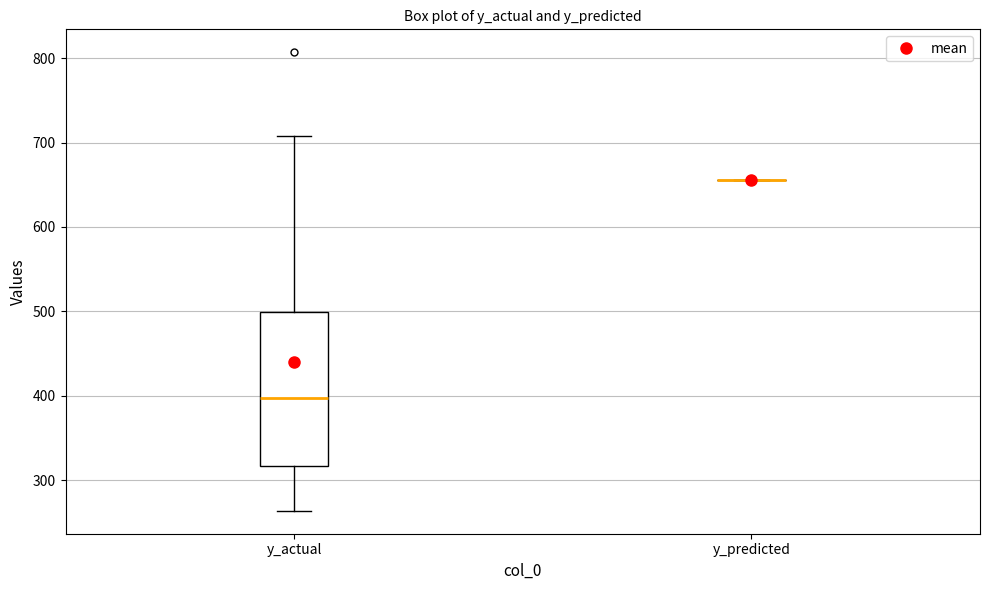

Reading left to right, read every box against the y-axis: the position of its median line, the range the box covers, and the ends of its whiskers. The values are not printed on the chart, so give them approximately, as read against the axis.

y_actual: median 400, box 320 to 500, whiskers 260 to 710
y_predicted: box collapsed to a line at 660, whiskers 660 to 660